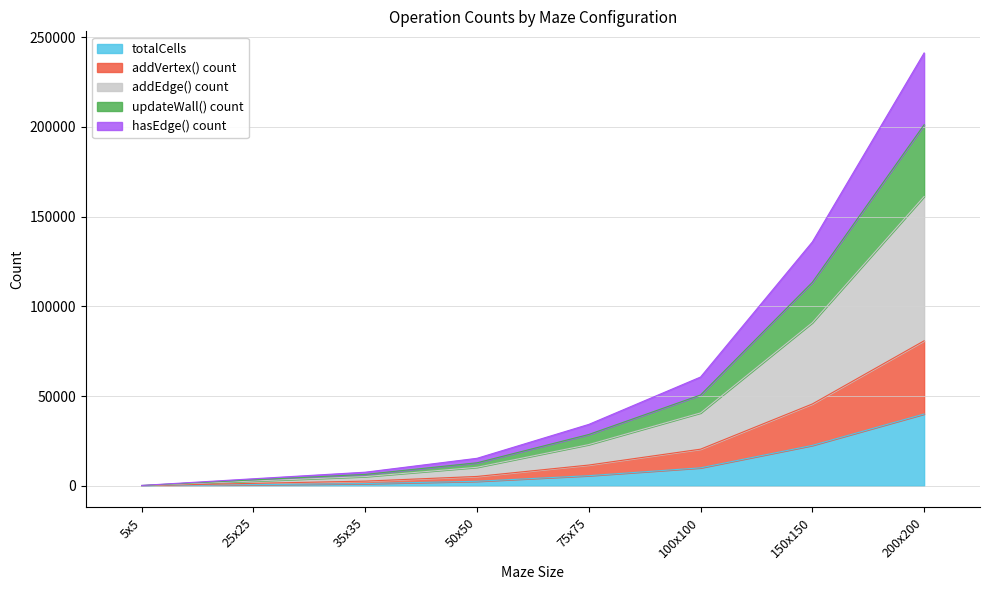

Is the value of totalCells at 50x50 greater than the value of addVertices() at 200x200?

No